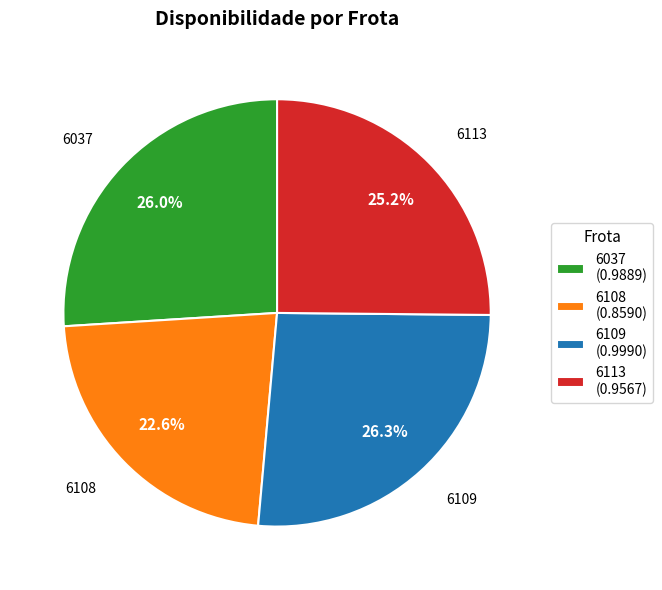

Is there a majority slice in this chart?

No